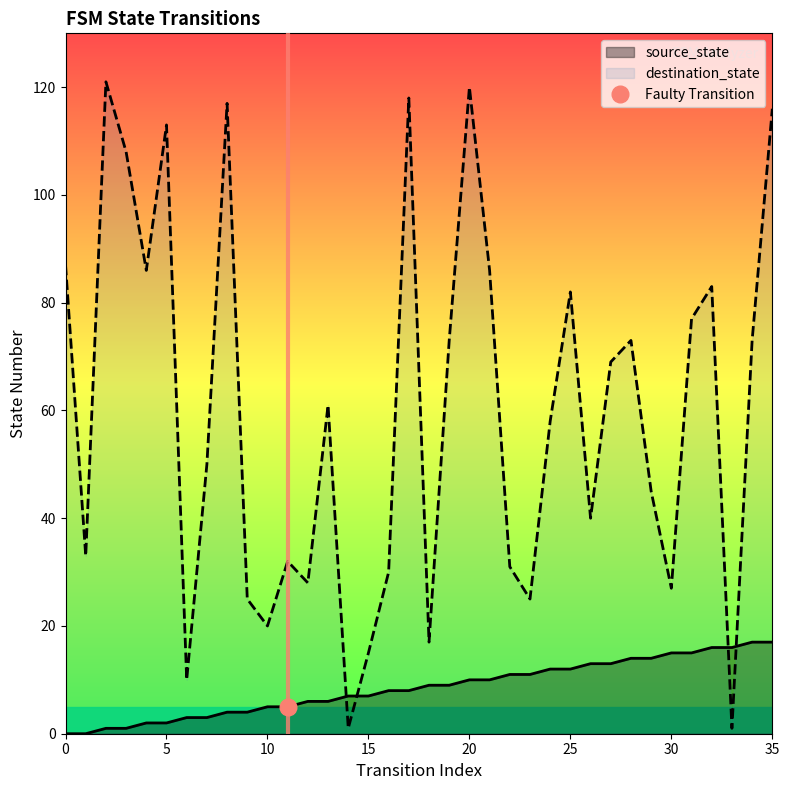

What are all the series names shown in the legend?

source_state, destination_state